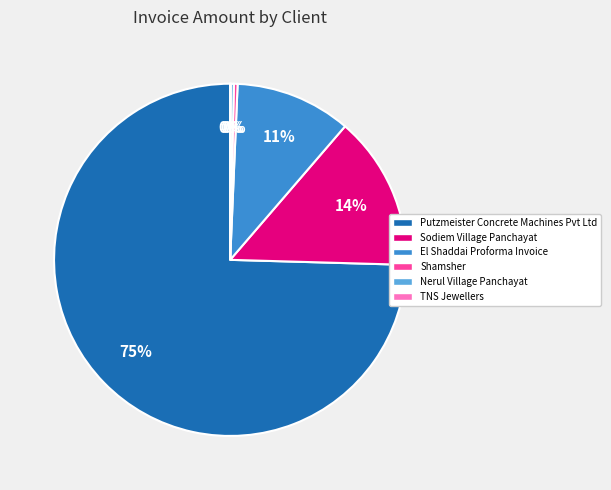

Do Nerul Village Panchayat and Sodiem Village Panchayat together represent more than half of the pie?

No